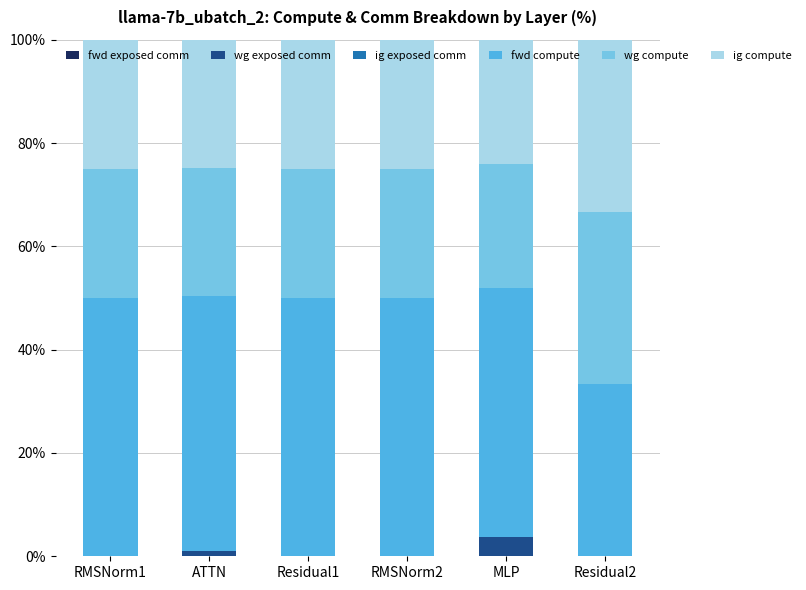

What is the maximum value for wg exposed comm?

3.7